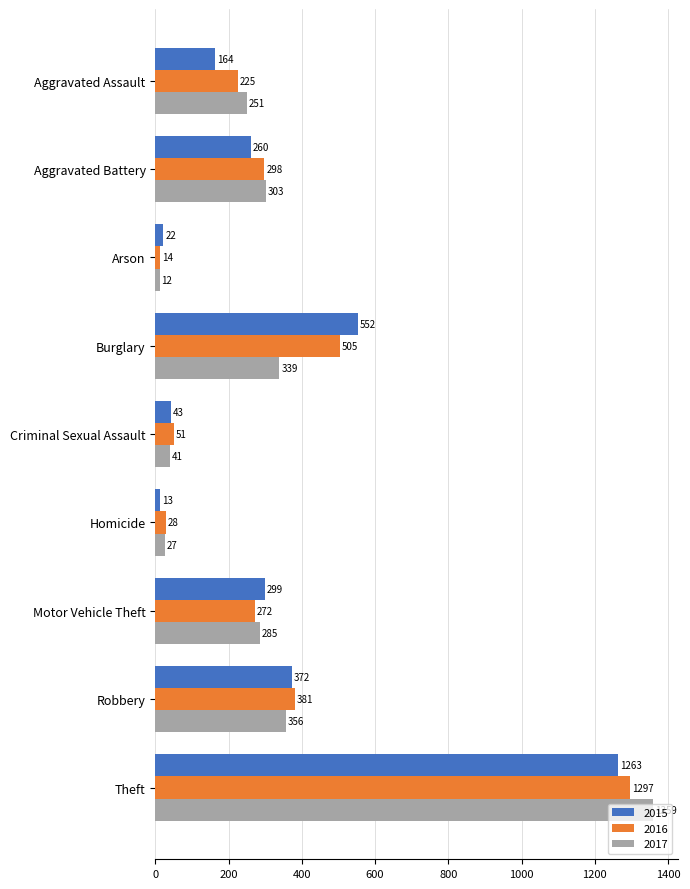

How many values in the 2016 series are below 272?

4